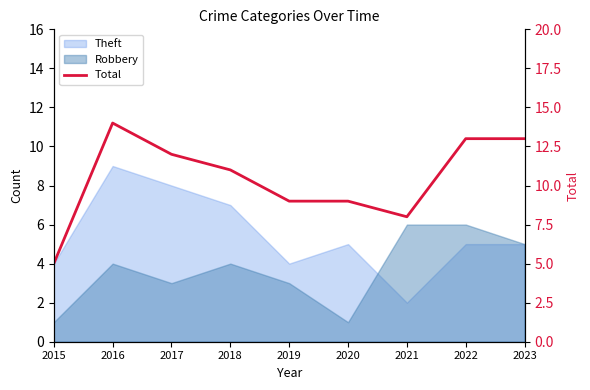

Does the chart have visible grid lines?

No